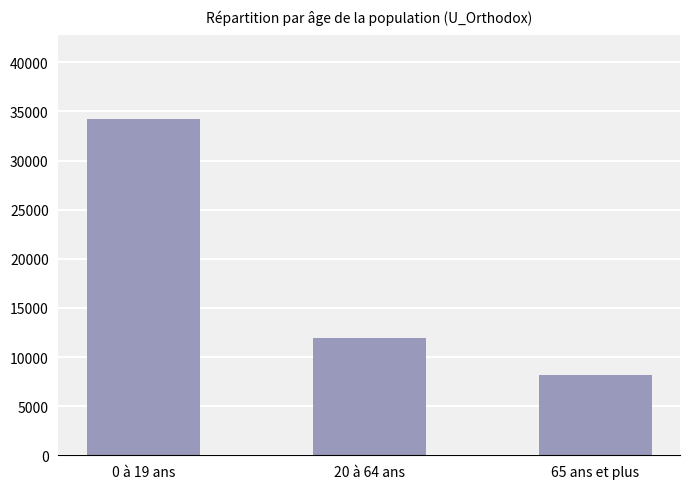

True or false: the data shows 11965.8 at 20 à 64 ans.

True